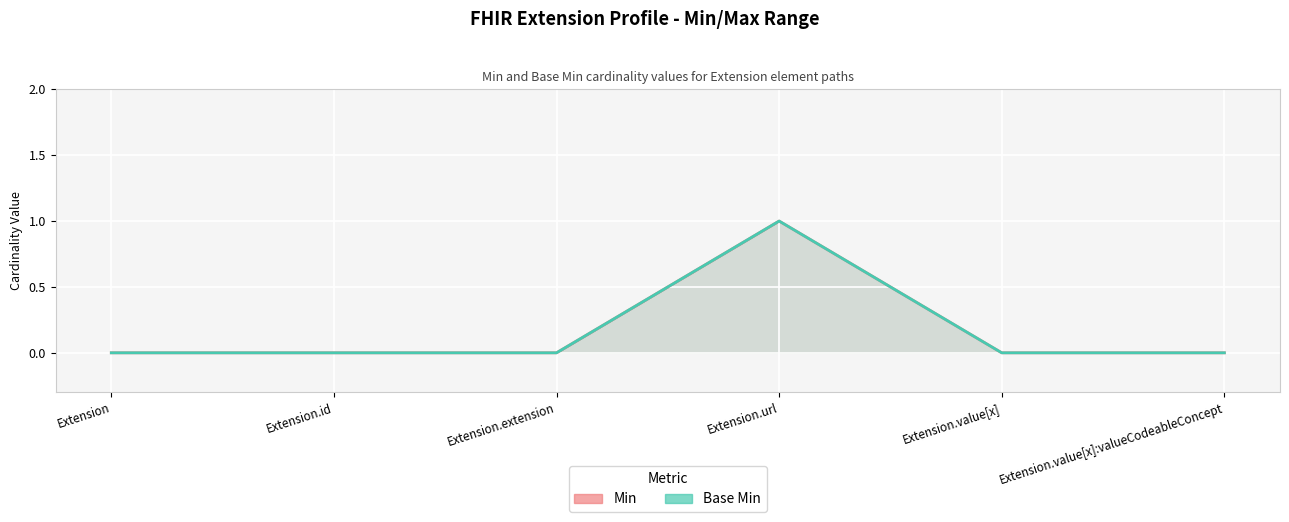

The Base Min series shows 0 at Extension.extension. True or false?

True